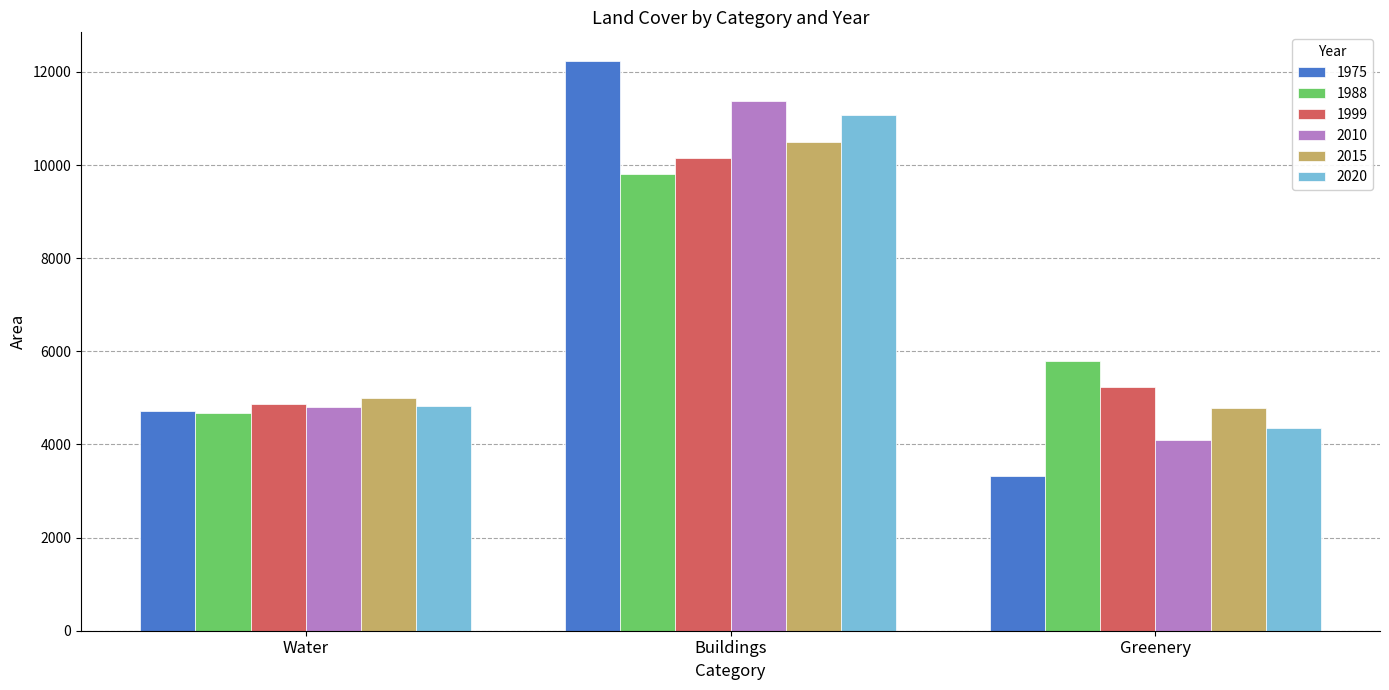

Which series has the widest spread of values?

1975